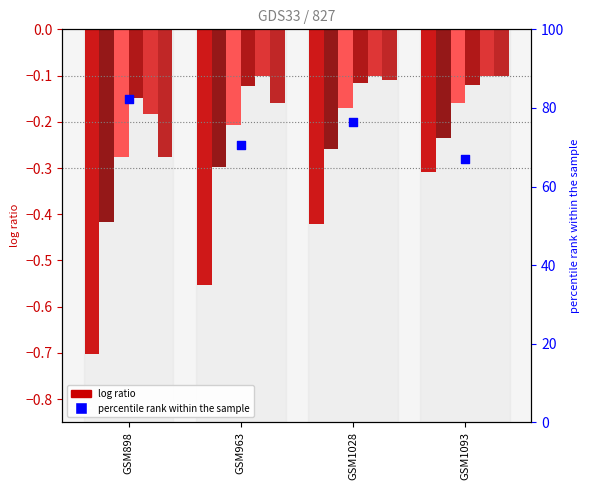

Between GSM963 and GSM1093, which is larger?

GSM963